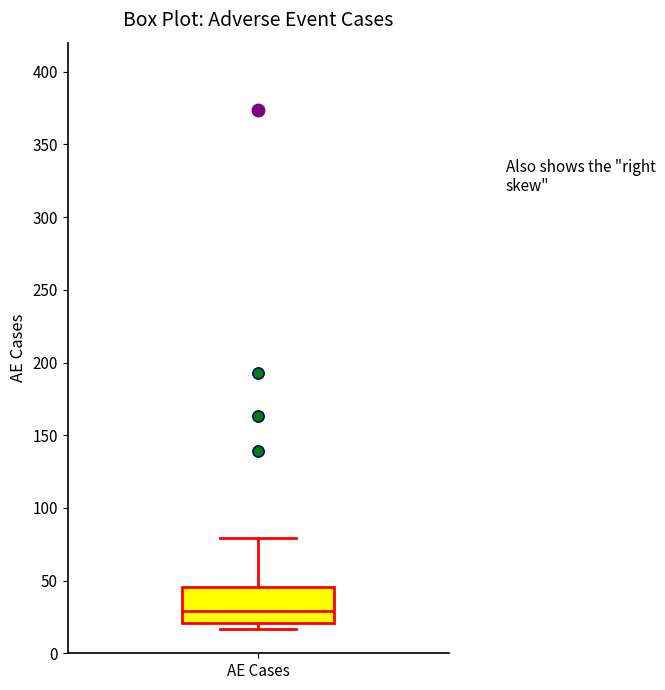

Transcribe this box plot: give where the median line is, the range the box spans, and where the two whiskers end, as read against the y-axis. The values are not printed on the chart, so give them approximately, as read against the axis.

median 30, box 20 to 45, whiskers 15 to 80